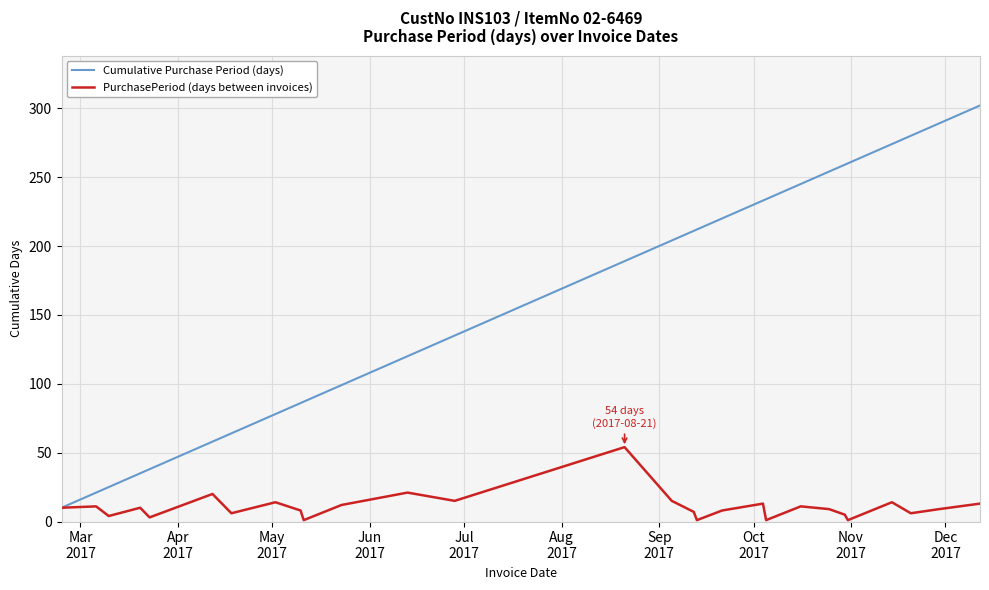

Does the chart have visible grid lines?

Yes